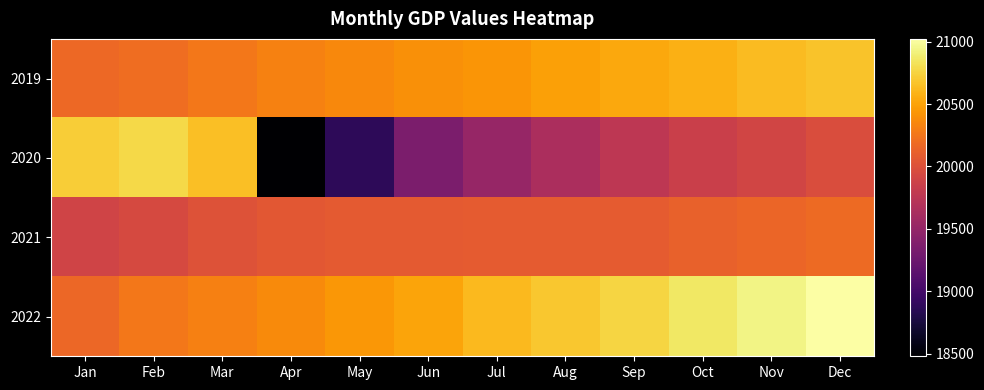

Count the number of categories in the chart.

12